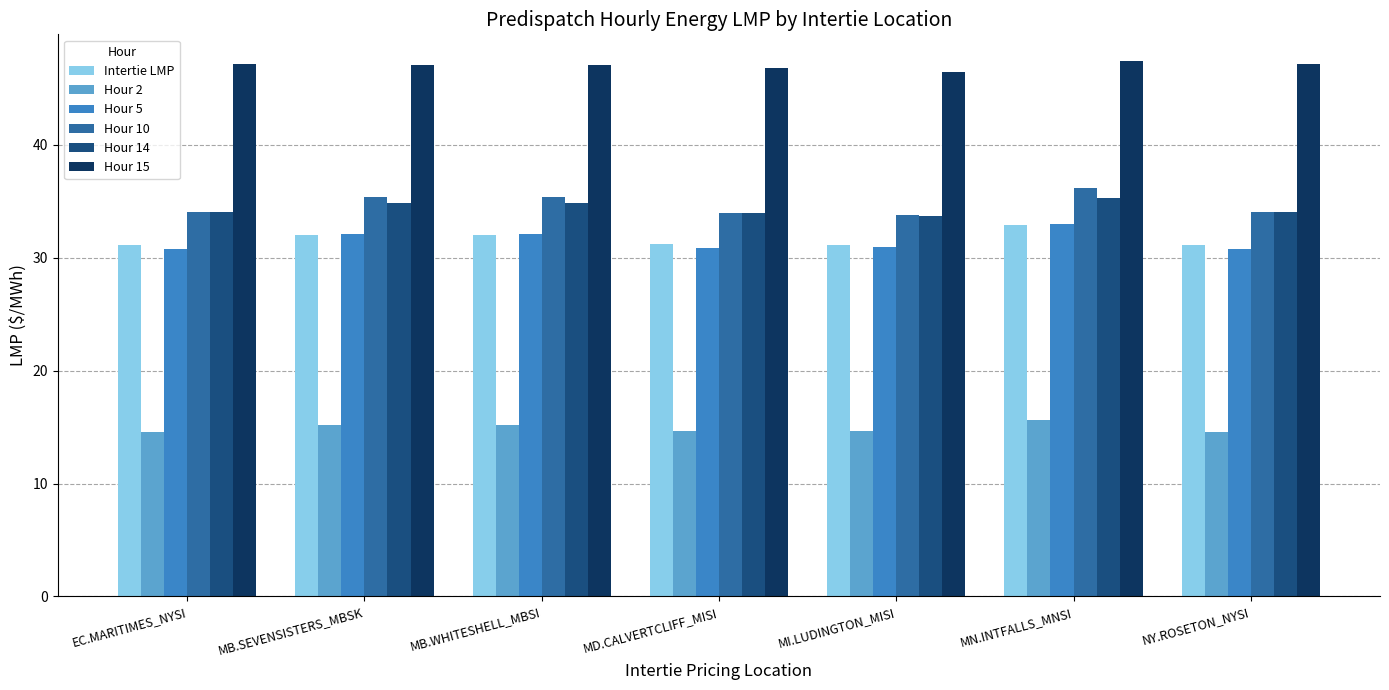

Which series has the widest spread of values?

Hour 10